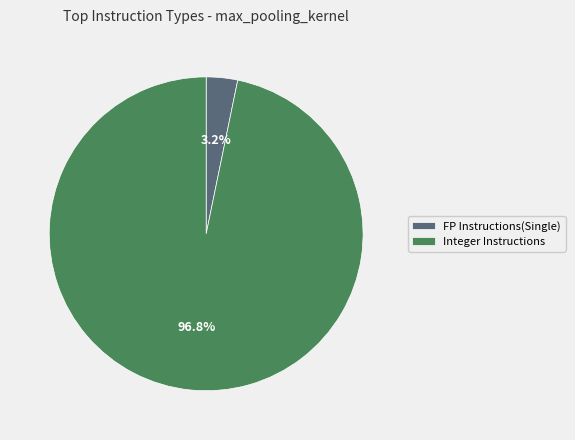

To the nearest percent, what is the average slice percentage?

50%